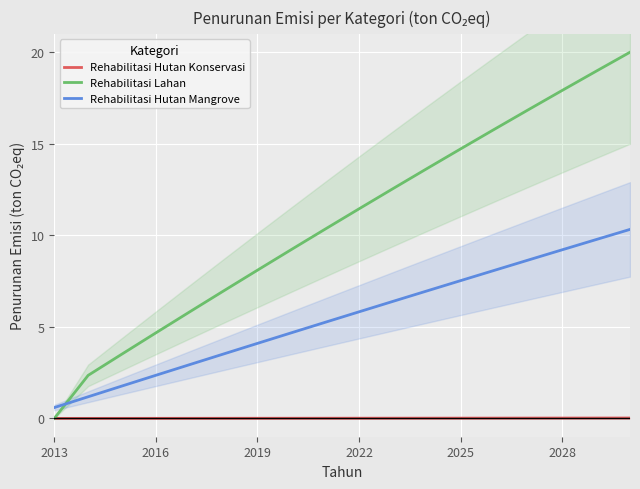

At how many categories does at least one series exceed 0?

18